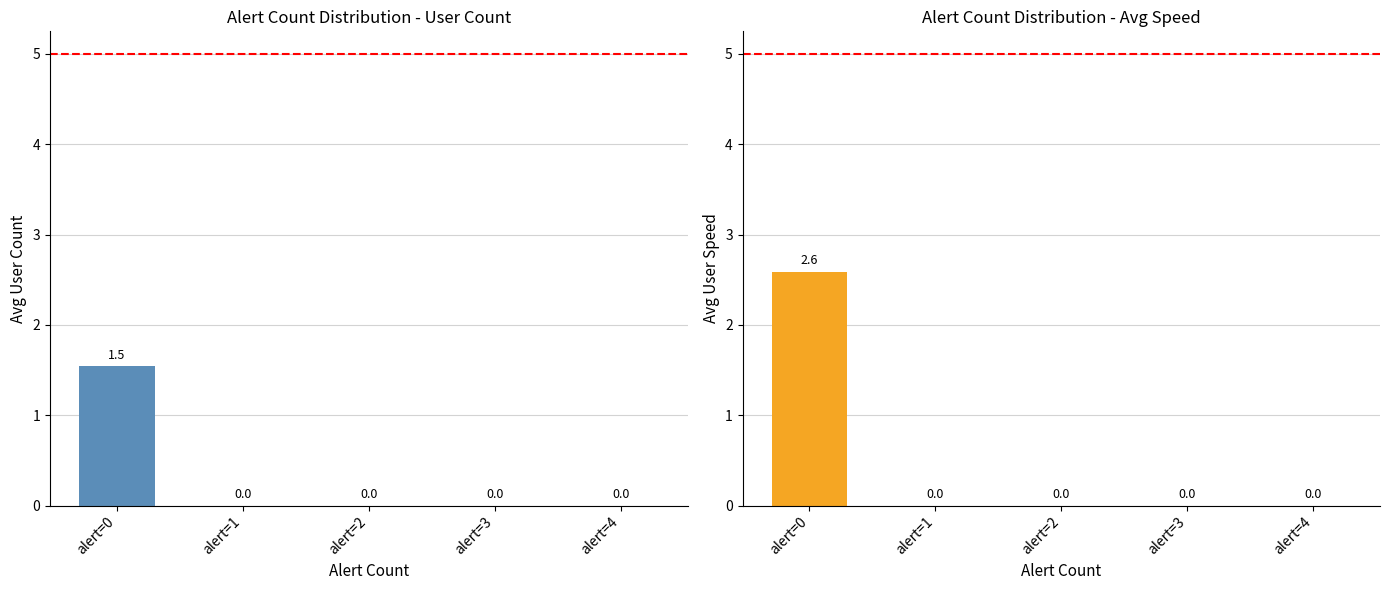

What is the highest value of the avg_user_count1 series?

1.5